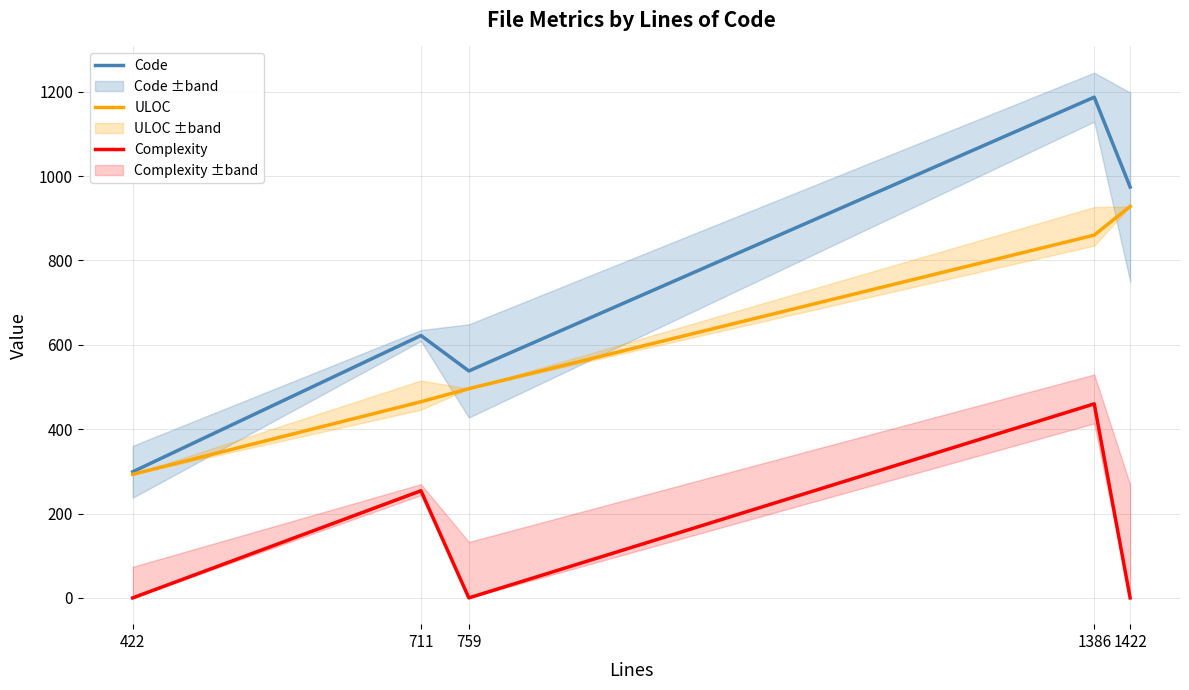

Reading left to right, what are all the values shown in this chart?

Code: 299	622	538	1187	974
ULOC: 293	465	496	860	928
Complexity: 0	254	0	460	0